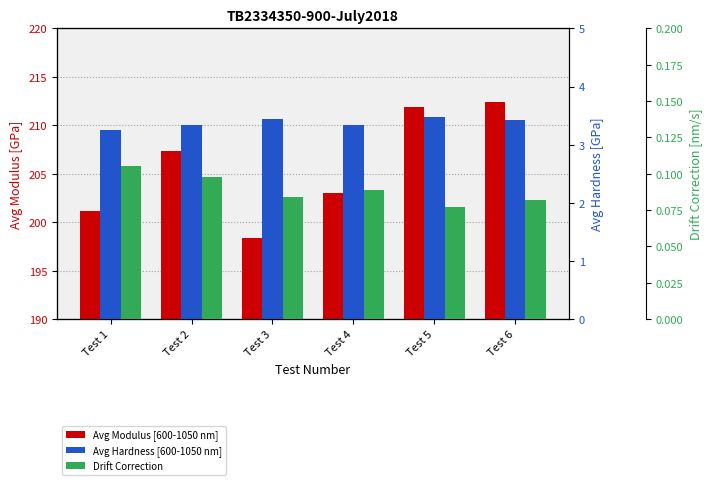

At Test 5, list the series in order from smallest to largest.

Drift Correction, Avg Hardness [600-1050 nm], Avg Modulus [600-1050 nm]